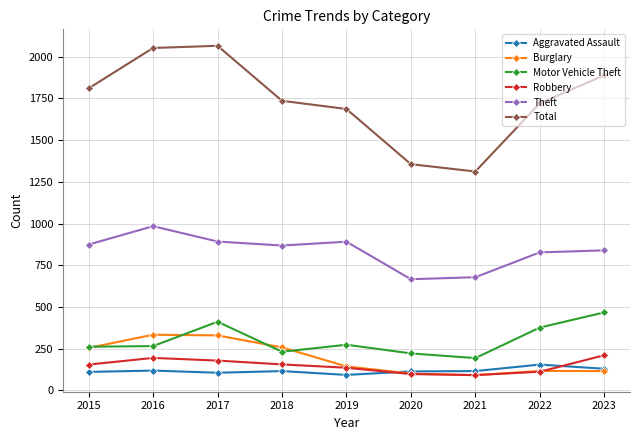

True or false: Motor Vehicle Theft and Aggravated Assault cross at least once.

False